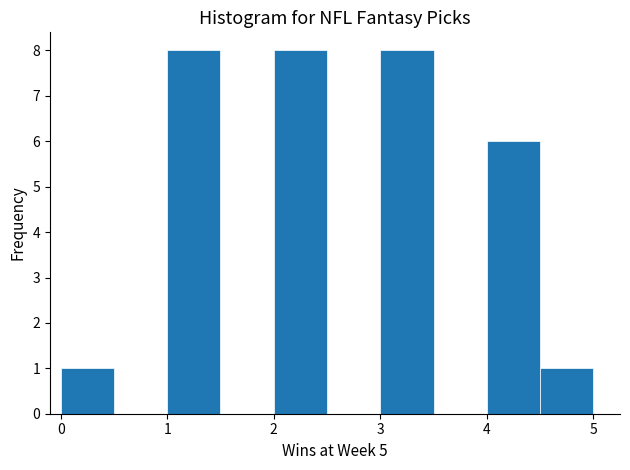

Reading left to right, list every bar in this chart as the range it spans on the x-axis followed by its height. The values are not printed on the chart, so give them approximately, as read against the axis.

0.0 to 0.5: 1
0.5 to 1.0: 0
1.0 to 1.5: 8
1.5 to 2.0: 0
2.0 to 2.5: 8
2.5 to 3.0: 0
3.0 to 3.5: 8
3.5 to 4.0: 0
4.0 to 4.5: 6
4.5 to 5.0: 1